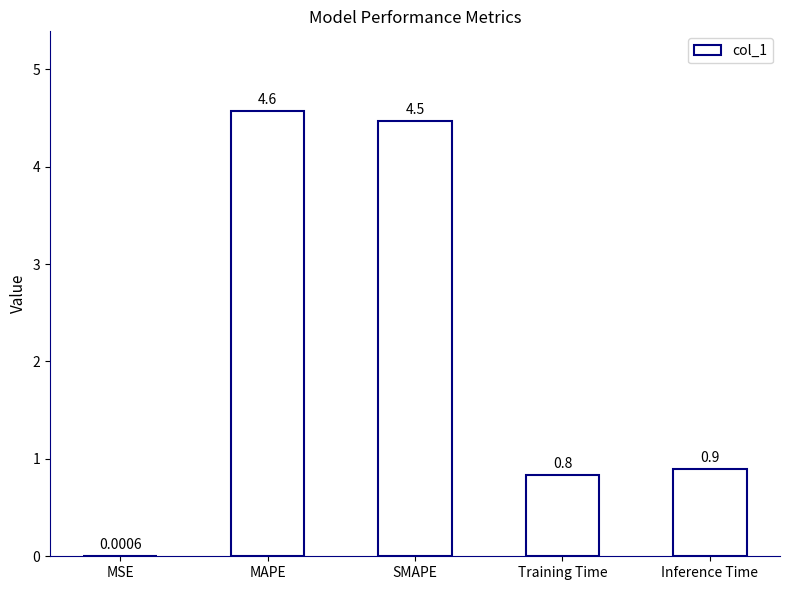

What is the sum of the values at Inference Time and Training Time?

1.7